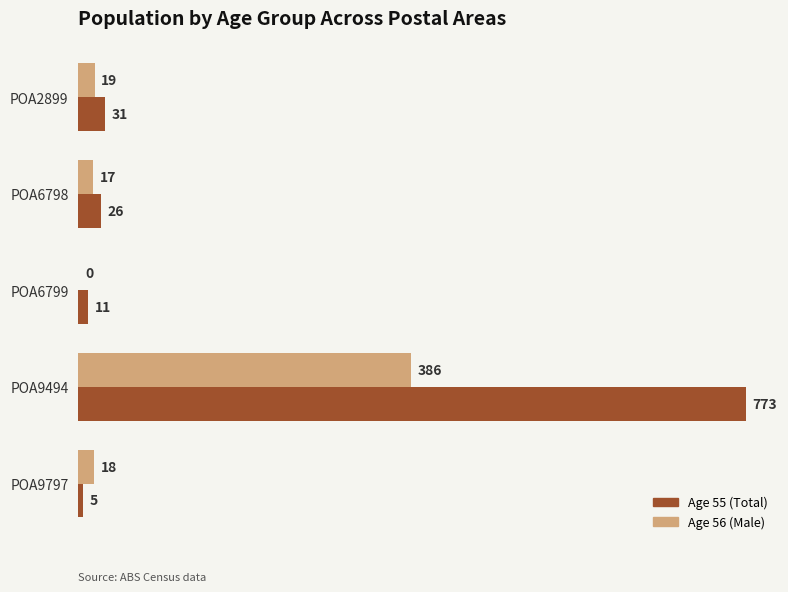

At which category is the sum across all series the highest?

POA9494